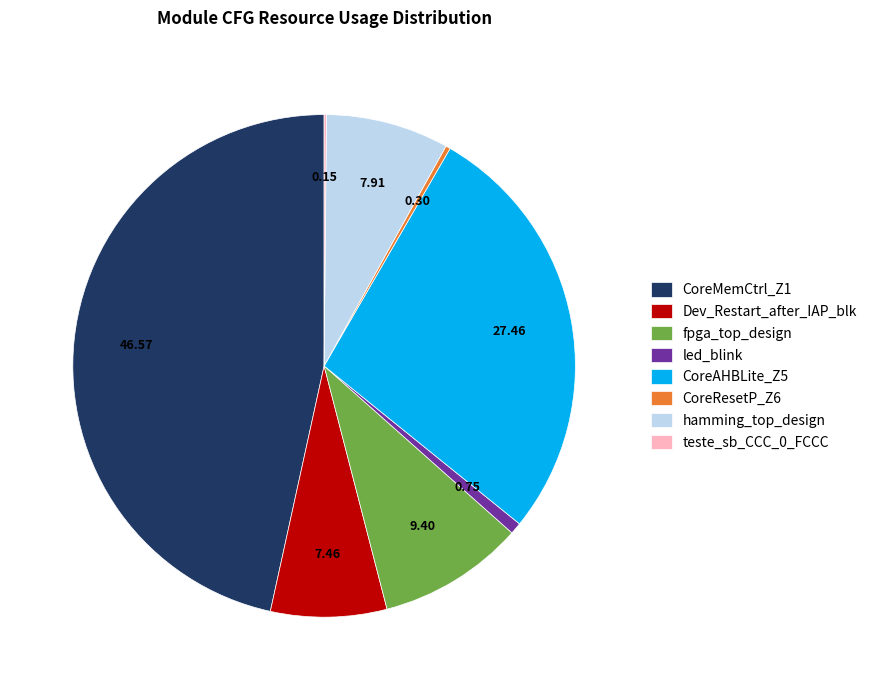

Which has a higher value, fpga_top_design or CoreMemCtrl_Z1?

CoreMemCtrl_Z1